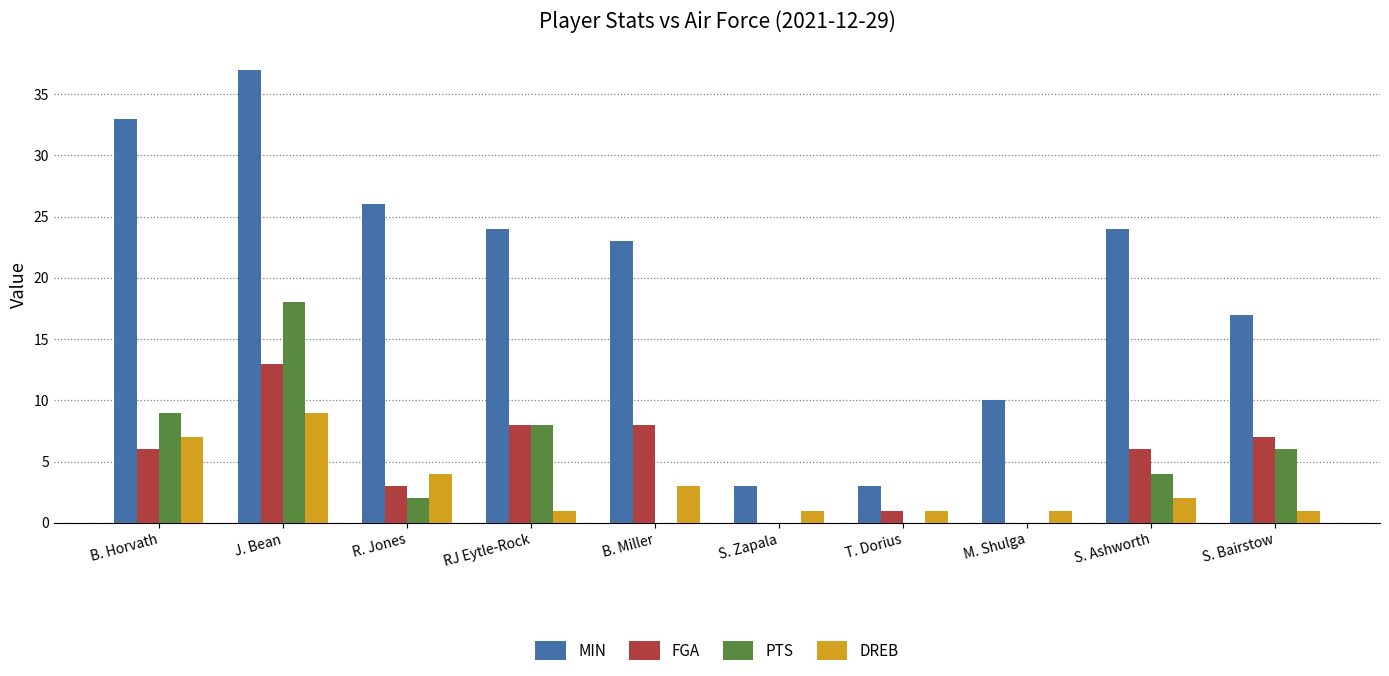

What are all the series names shown in the legend?

MIN, FGA, PTS, DREB